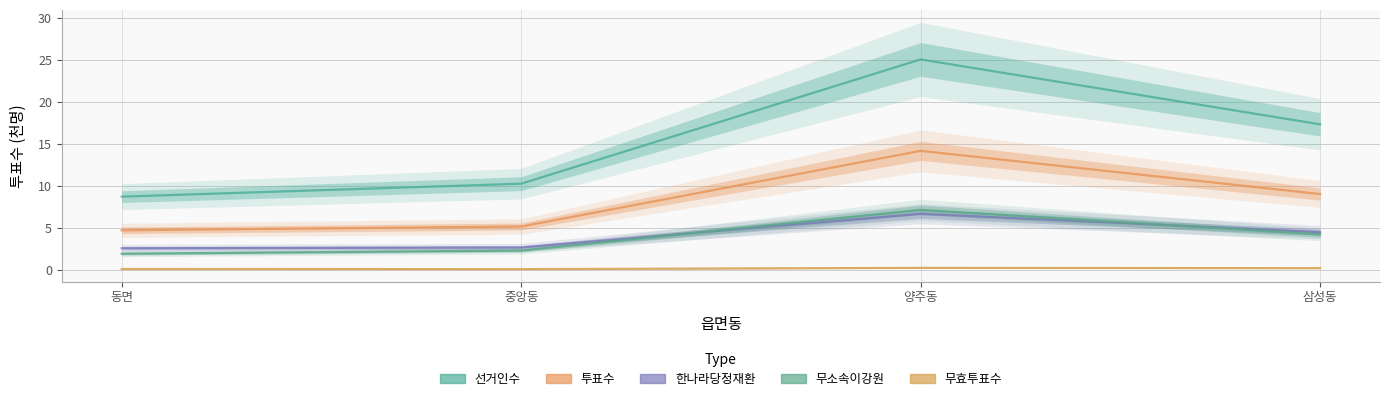

What is the spread (max minus min) of values at 중앙동?

10.2